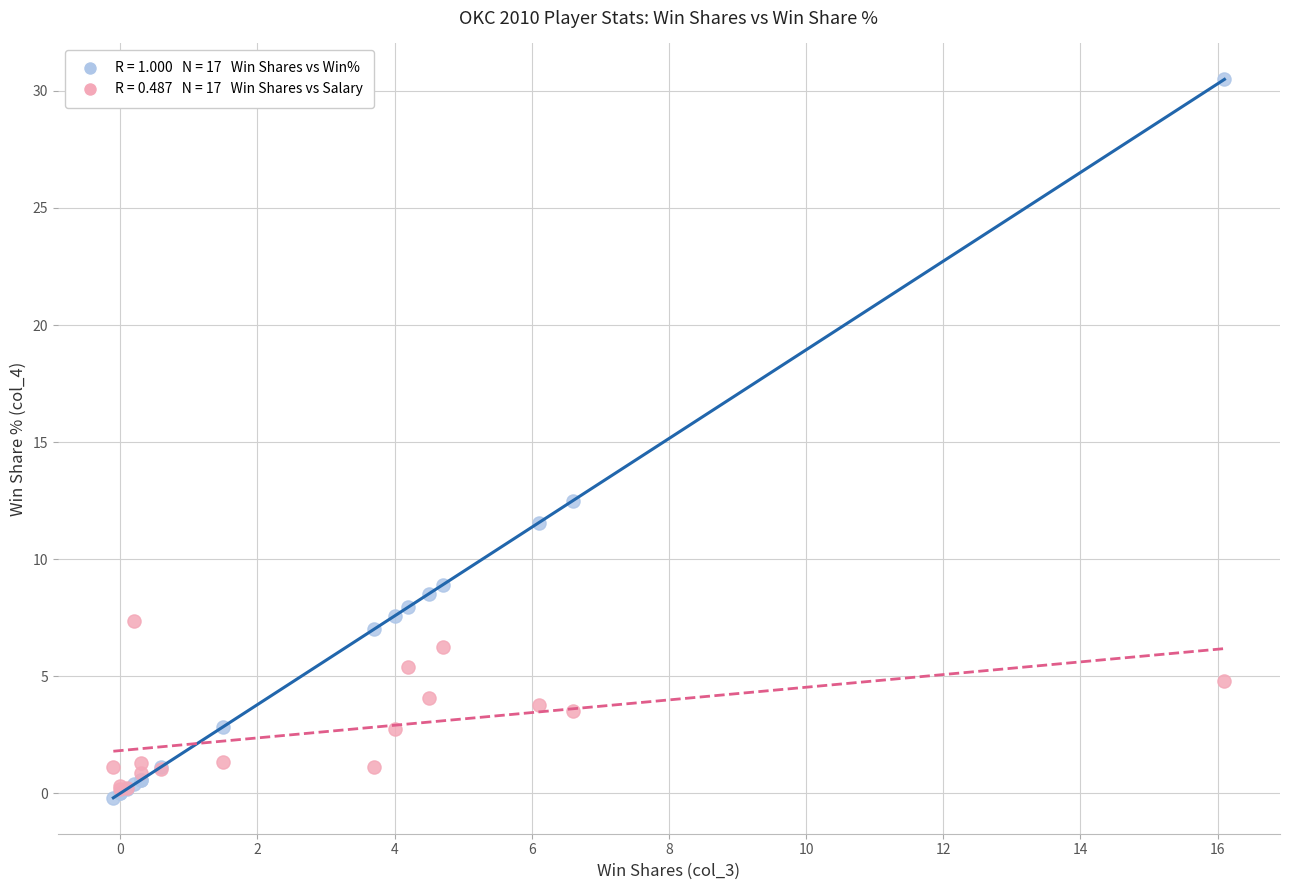

Across all series, what Y value is closest to 15?

12.5